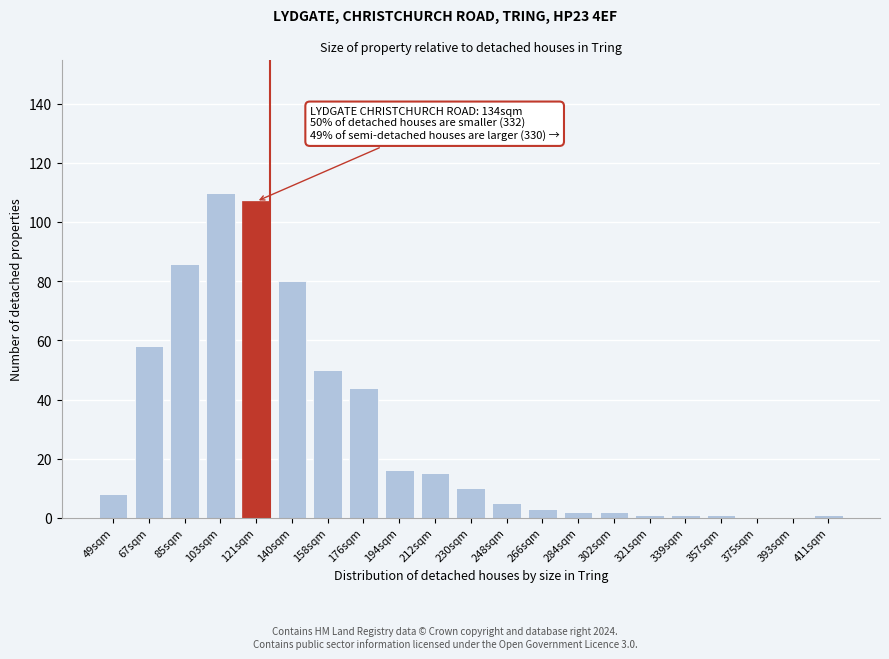

Reading right to left, extract all data points from this chart.

411sqm=1	393sqm=0	375sqm=0	357sqm=1	339sqm=1	321sqm=1	302sqm=2	284sqm=2	266sqm=3	248sqm=5	230sqm=10	212sqm=15	194sqm=16	176sqm=44	158sqm=50	140sqm=80	121sqm=107	103sqm=110	85sqm=86	67sqm=58	49sqm=8